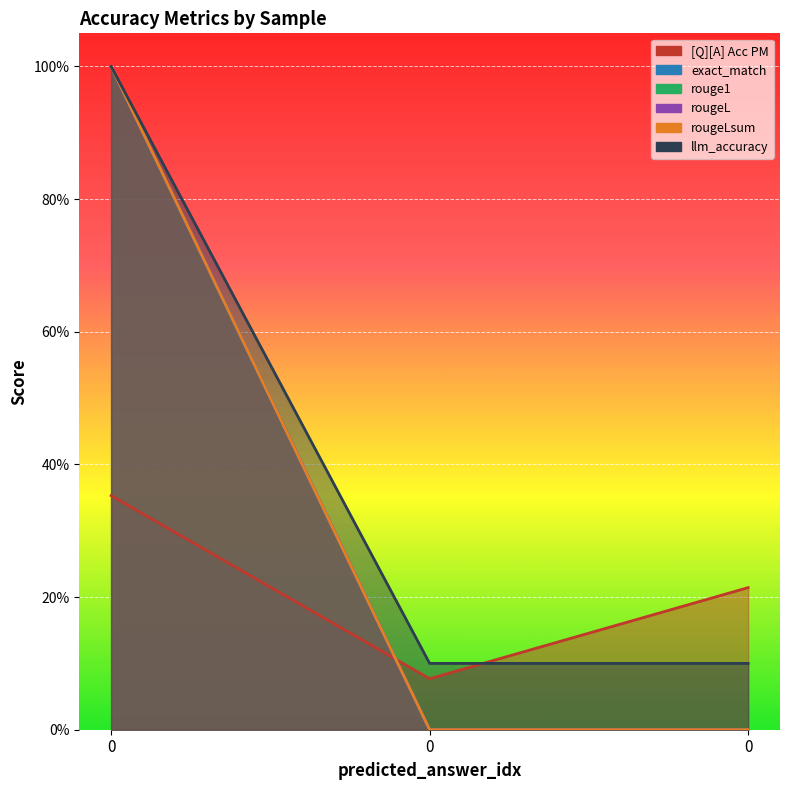

What is the sum of the rougeL values at 0 and 0?

1.0